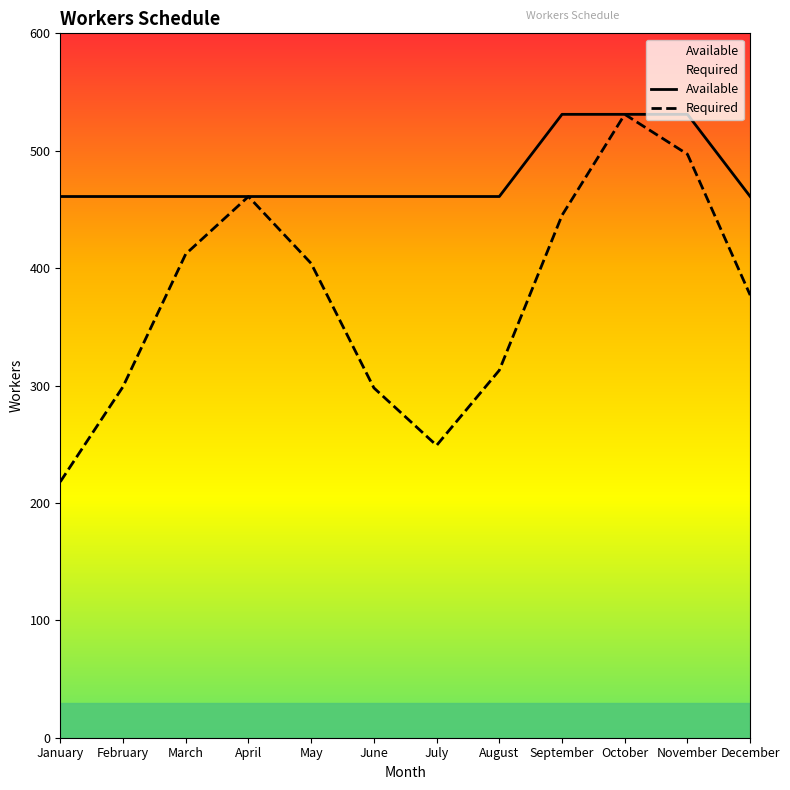

What is the sum of the Required values at May and February?

703